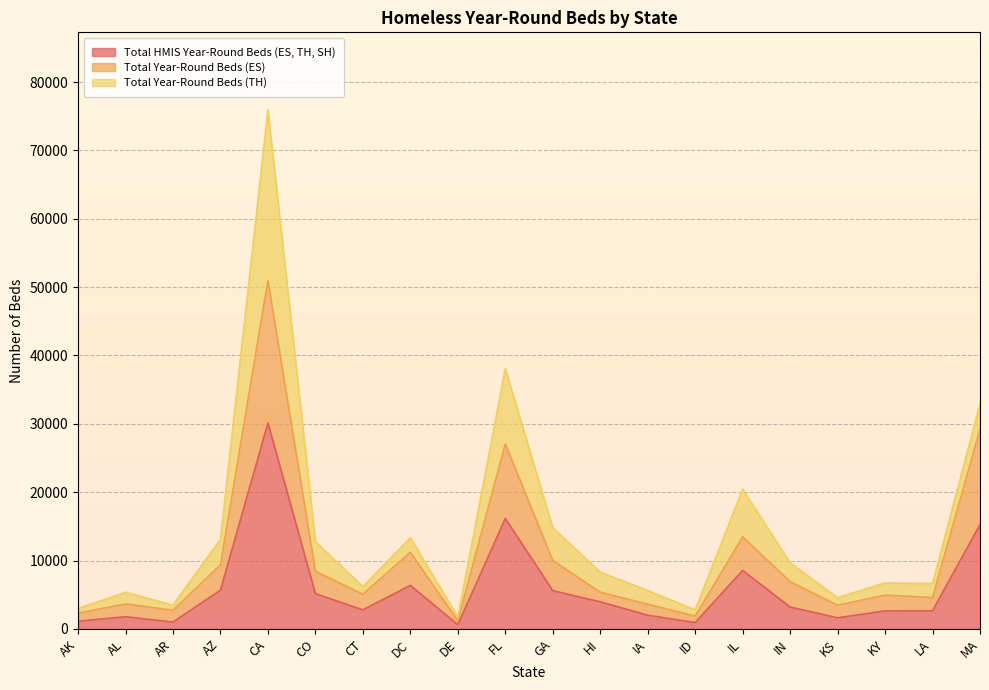

What is the difference between the maximum and minimum values in the Total Year-Round Beds (ES) series?

49773